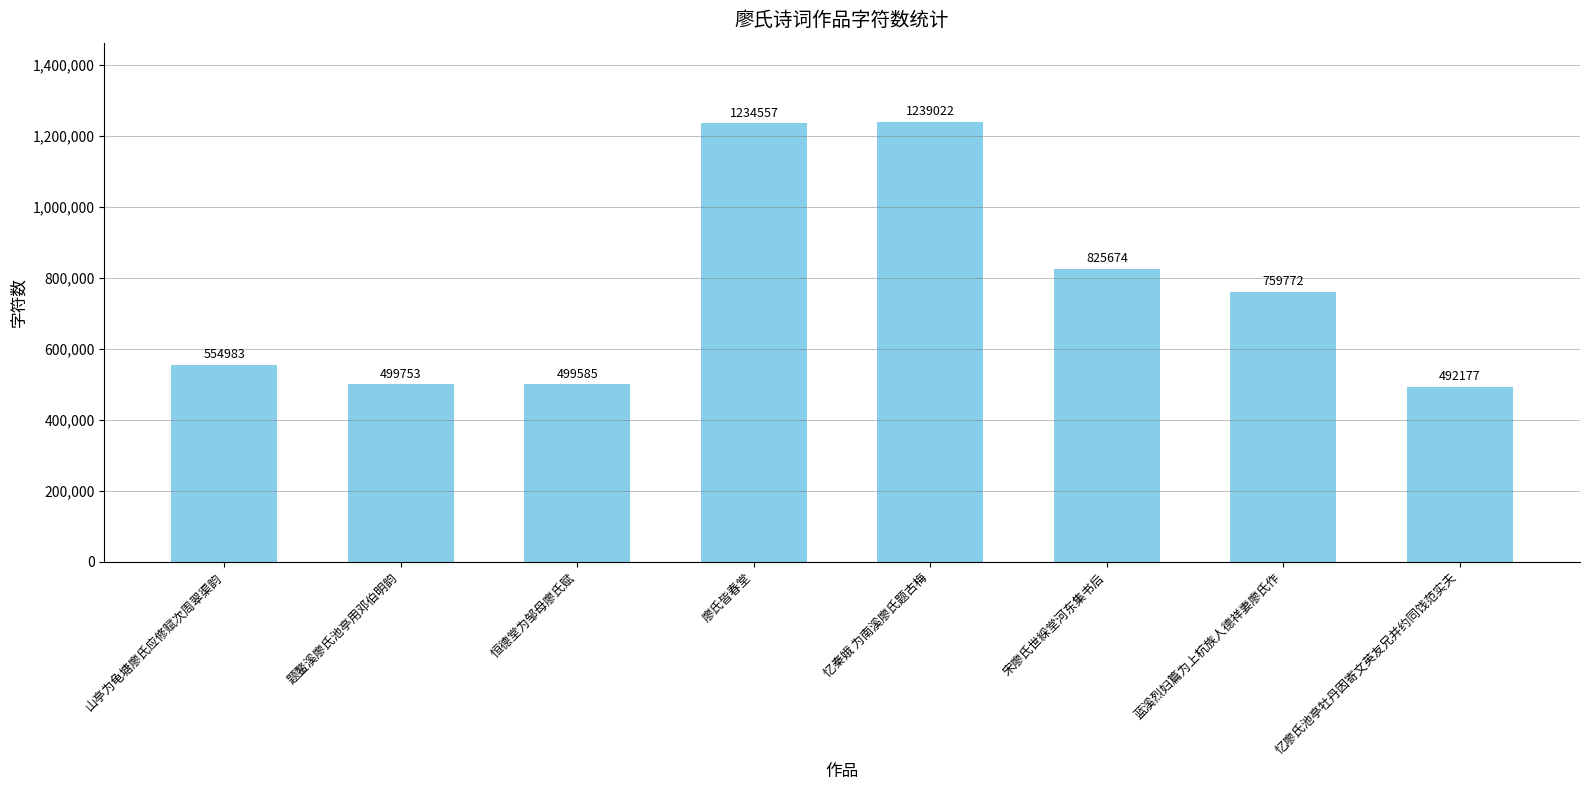

What is the value of the 4th bar from the left?

1234557